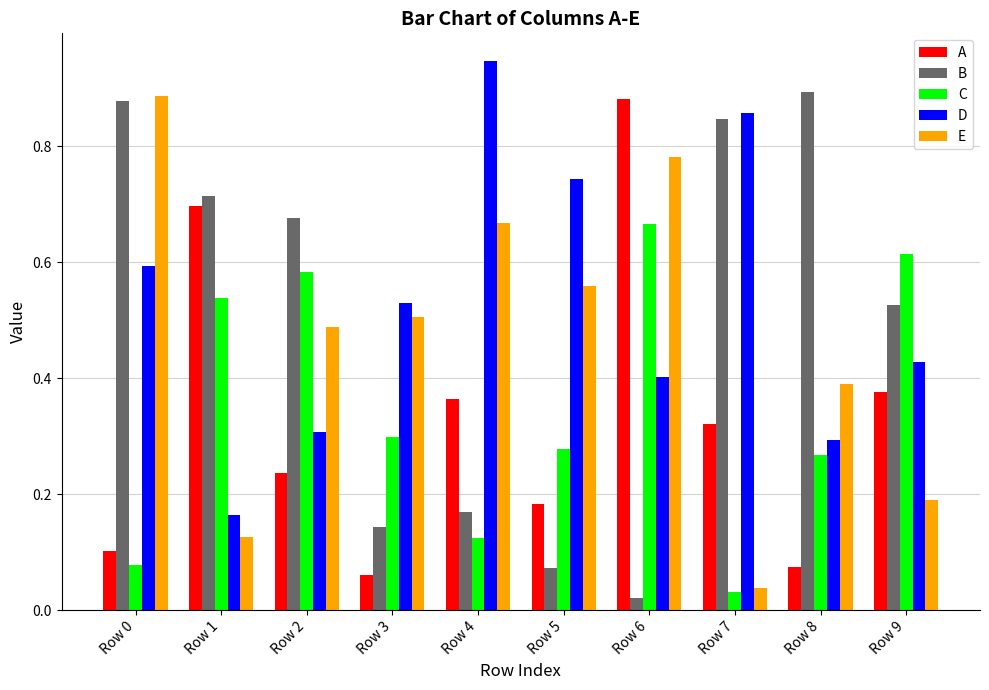

At which category is the sum across all series the highest?

Row 6